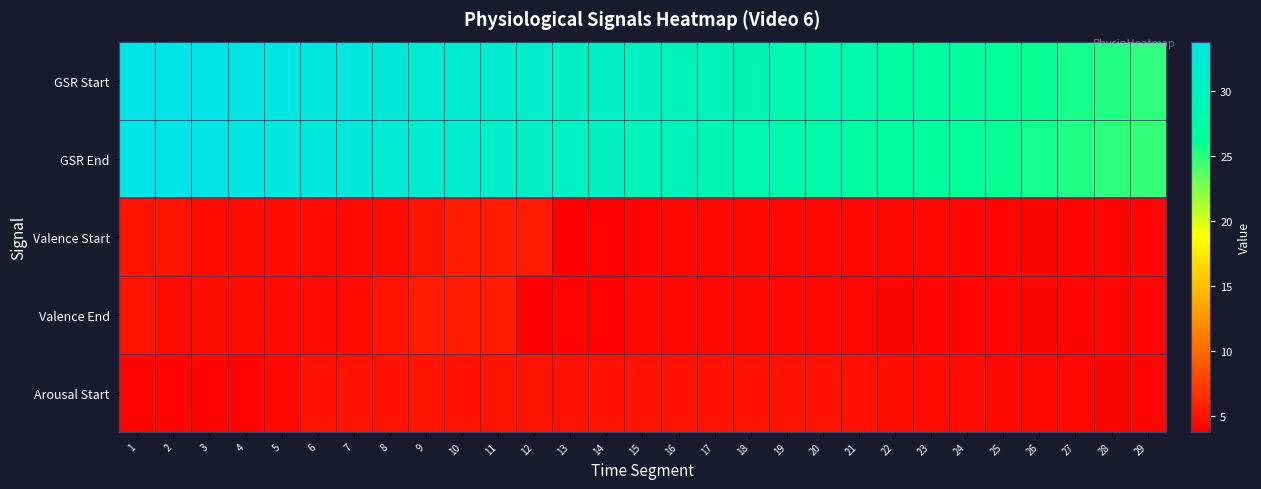

Reading left to right, transcribe all the data shown in this chart.

GSR Start: 1=33.7	2=33.8	3=33.8	4=33.6	5=33.3	6=33.1	7=32.8	8=32.4	9=32.1	10=31.7	11=31.4	12=31.0	13=30.7	14=30.3	15=30.1	16=29.6	17=29.3	18=28.9	19=28.5	20=28.1	21=27.8	22=27.4	23=27.0	24=26.7	25=26.3	26=26.0	27=25.6	28=25.3	29=25.0
GSR End: 1=33.8	2=33.8	3=33.6	4=33.3	5=33.1	6=32.8	7=32.4	8=32.1	9=31.7	10=31.4	11=31.0	12=30.7	13=30.3	14=30.1	15=29.6	16=29.3	17=28.9	18=28.5	19=28.1	20=27.8	21=27.4	22=27.0	23=26.7	24=26.3	25=26.0	26=25.6	27=25.3	28=25.0	29=24.7
Valence Start: 1=4.9	2=4.9	3=4.6	4=4.6	5=4.6	6=4.4	7=4.5	8=4.5	9=5.0	10=5.4	11=5.4	12=5.4	13=3.8	14=4.1	15=4.1	16=4.3	17=4.3	18=4.3	19=4.2	20=4.2	21=4.2	22=4.2	23=4.2	24=4.2	25=4.2	26=4.2	27=4.2	28=4.2	29=4.2
Valence End: 1=4.9	2=4.6	3=4.6	4=4.6	5=4.4	6=4.5	7=4.5	8=5.0	9=5.4	10=5.4	11=5.4	12=3.8	13=4.1	14=4.1	15=4.3	16=4.3	17=4.3	18=4.2	19=4.2	20=4.2	21=4.2	22=4.2	23=4.2	24=4.2	25=4.2	26=4.2	27=4.2	28=4.2	29=4.2
Arousal Start: 1=4.1	2=4.1	3=4.1	4=4.1	5=4.3	6=4.8	7=4.9	8=4.8	9=5.0	10=4.9	11=4.9	12=4.9	13=4.8	14=4.8	15=4.8	16=4.9	17=4.9	18=4.9	19=4.9	20=4.9	21=4.8	22=4.6	23=4.6	24=4.4	25=4.3	26=4.3	27=4.2	28=4.2	29=4.2